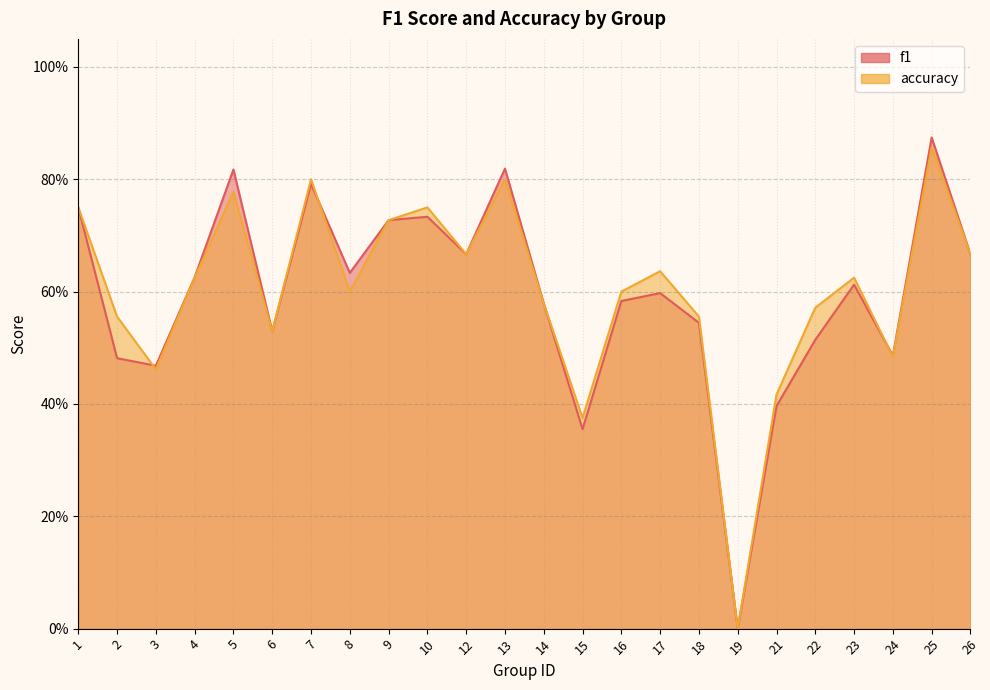

Reading right to left, extract all data points from this chart.

f1: 26=0.7	25=0.9	24=0.5	23=0.6	22=0.5	21=0.4	19=0.0	18=0.5	17=0.6	16=0.6	15=0.4	14=0.6	13=0.8	12=0.7	10=0.7	9=0.7	8=0.6	7=0.8	6=0.5	5=0.8	4=0.6	3=0.5	2=0.5	1=0.8
accuracy: 26=0.7	25=0.9	24=0.5	23=0.6	22=0.6	21=0.4	19=0.0	18=0.6	17=0.6	16=0.6	15=0.4	14=0.6	13=0.8	12=0.7	10=0.8	9=0.7	8=0.6	7=0.8	6=0.5	5=0.8	4=0.6	3=0.5	2=0.6	1=0.8